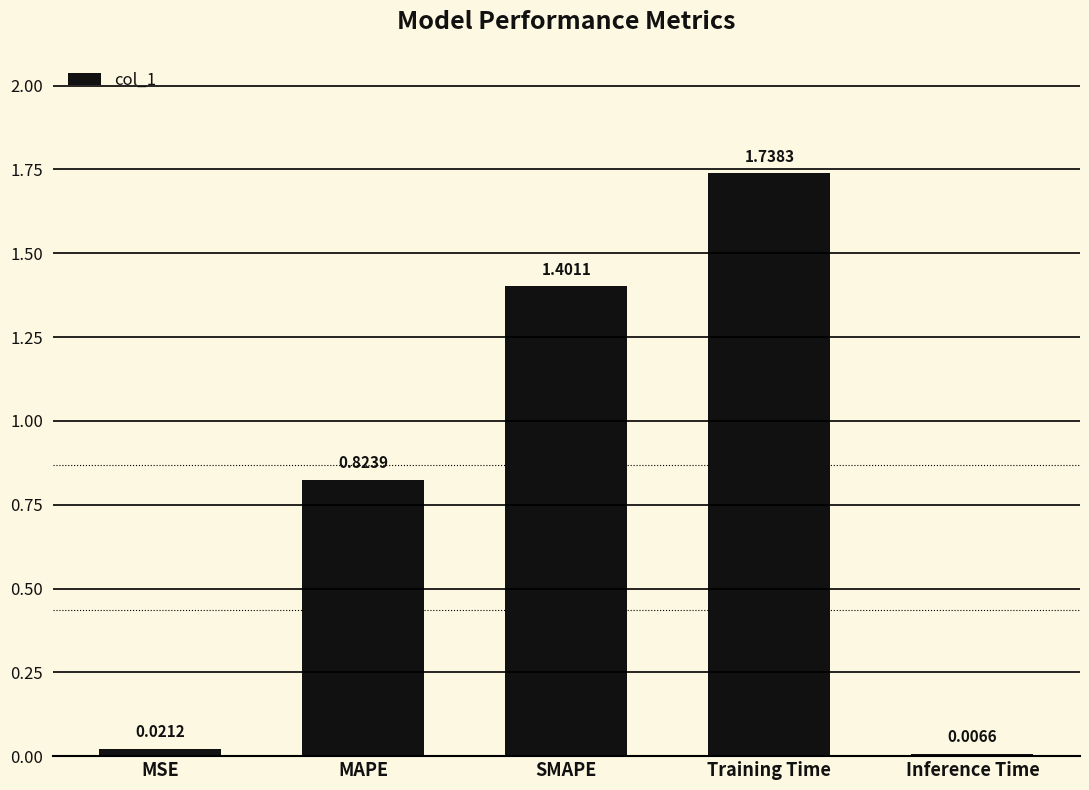

What is the label of the 5th bar from the left?

Inference Time